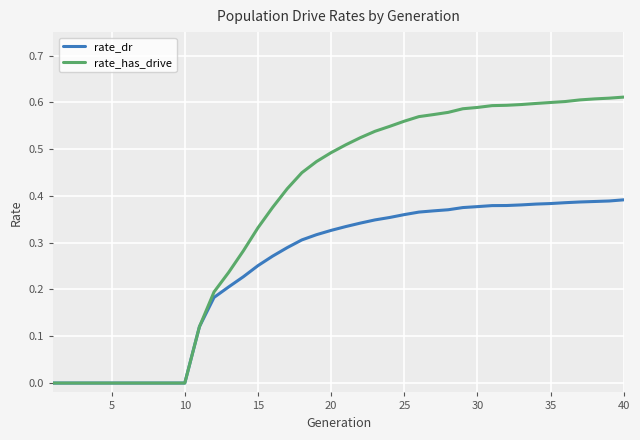

List the series in order of their peak value, lowest first.

rate_dr, rate_has_drive